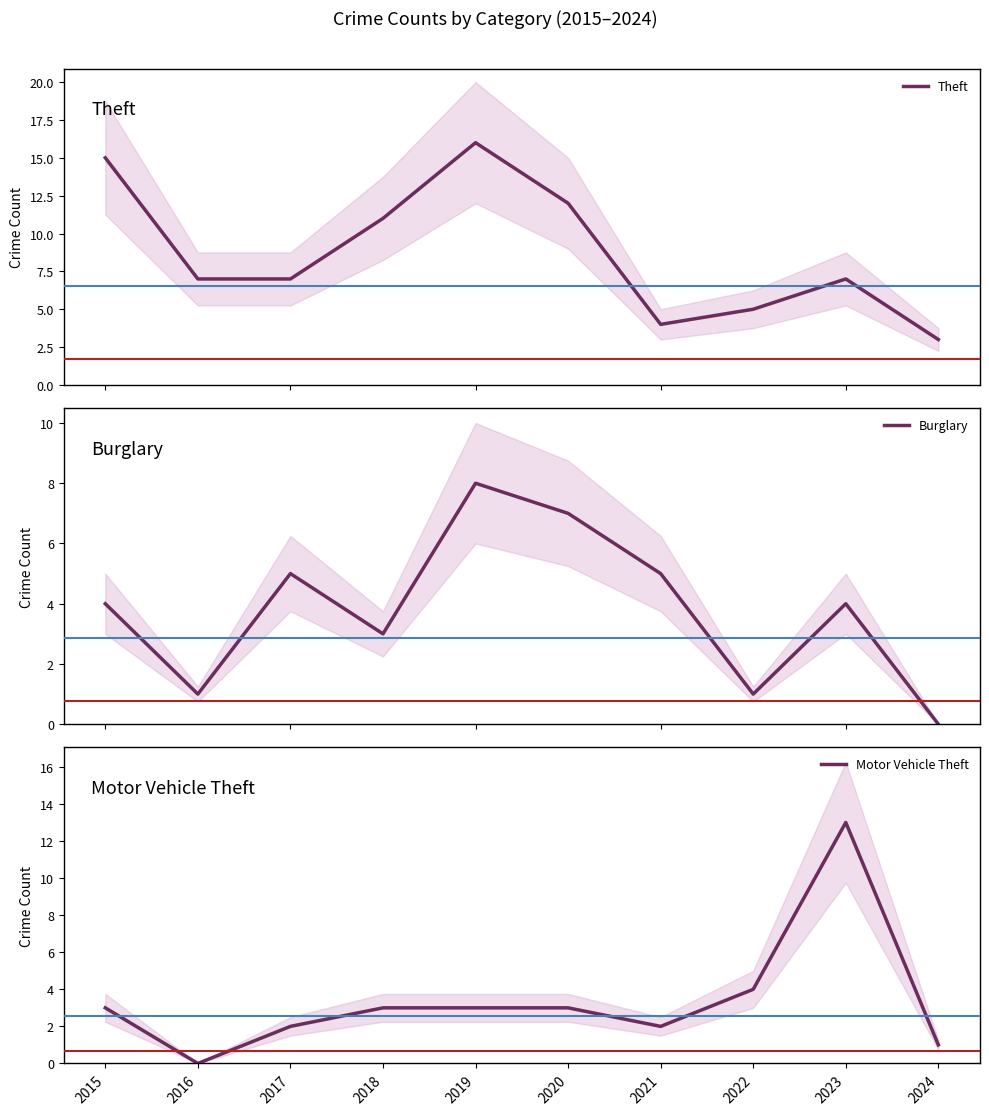

True or false: Motor Vehicle Theft has more than 2 interior local peaks.

False